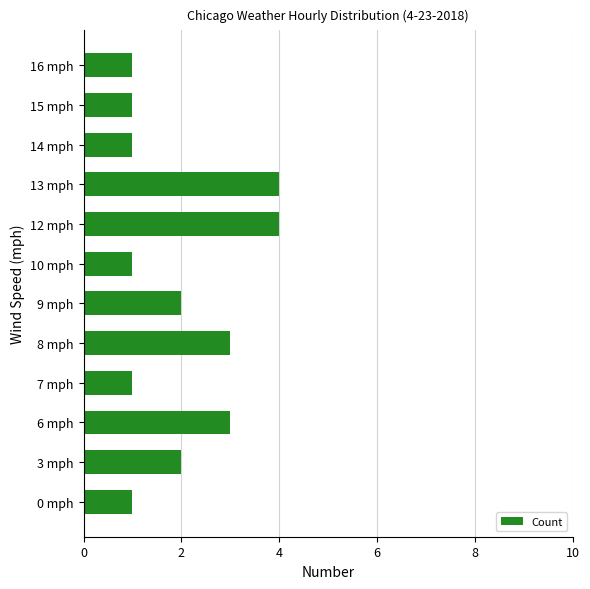

What is the maximum value shown in the chart?

4